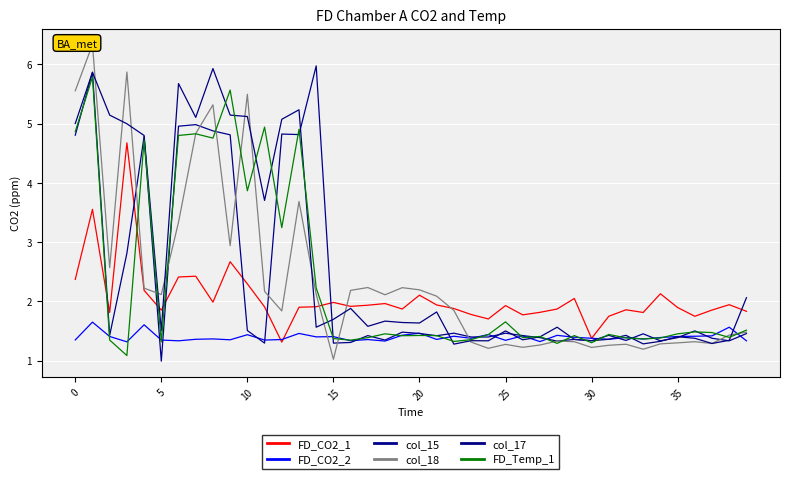

Reading right to left, extract all data points from this chart.

FD_CO2_1: 1.8	1.9	1.9	1.7	1.9	2.1	1.8	1.9	1.7	1.4	2.0	1.9	1.8	1.8	1.9	1.7	1.8	1.9	1.9	2.1	1.9	2.0	1.9	1.9	2.0	1.9	1.9	1.3	1.9	2.3	2.7	2.0	2.4	2.4	1.9	2.2	4.7	1.8	3.6	2.4
FD_CO2_2: 1.3	1.6	1.4	1.4	1.4	1.4	1.4	1.4	1.4	1.4	1.4	1.4	1.3	1.4	1.3	1.4	1.4	1.4	1.4	1.5	1.4	1.3	1.4	1.3	1.4	1.4	1.5	1.4	1.3	1.4	1.4	1.4	1.4	1.3	1.3	1.6	1.3	1.4	1.7	1.3
col_15: 1.5	1.3	1.4	1.5	1.4	1.3	1.5	1.3	1.4	1.3	1.4	1.3	1.4	1.4	1.5	1.4	1.4	1.5	1.4	1.5	1.5	1.3	1.4	1.3	1.3	6.0	4.8	4.8	1.3	1.5	4.8	4.9	5.0	5.0	1.0	4.8	2.8	1.4	5.9	4.8
col_18: 1.5	1.4	1.3	1.3	1.3	1.3	1.2	1.3	1.3	1.2	1.3	1.3	1.3	1.2	1.3	1.2	1.3	1.8	2.1	2.2	2.2	2.1	2.2	2.2	1.0	2.1	3.7	1.8	2.2	5.5	2.9	5.3	4.8	3.3	2.1	2.2	5.9	2.6	6.3	5.6
col_17: 2.1	1.3	1.3	1.4	1.4	1.3	1.3	1.4	1.4	1.3	1.4	1.6	1.4	1.4	1.5	1.3	1.3	1.3	1.8	1.6	1.6	1.7	1.6	1.9	1.7	1.6	5.2	5.1	3.7	5.1	5.1	5.9	5.1	5.7	1.5	4.8	5.0	5.1	5.9	5.0
FD_Temp_1: 1.5	1.4	1.5	1.5	1.5	1.4	1.4	1.4	1.4	1.3	1.4	1.3	1.4	1.4	1.7	1.4	1.4	1.3	1.4	1.4	1.4	1.5	1.4	1.3	1.4	2.2	4.9	3.2	4.9	3.9	5.6	4.8	4.8	4.8	1.3	4.7	1.1	1.3	5.8	4.9